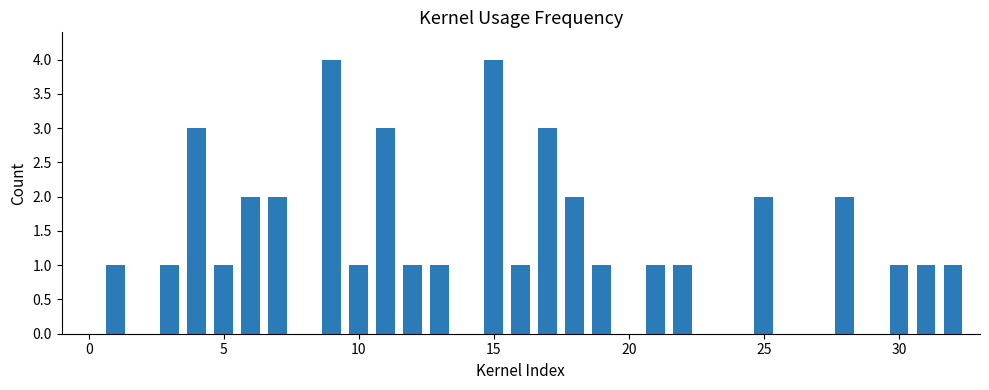

What is the difference between the maximum and second lowest values?

3